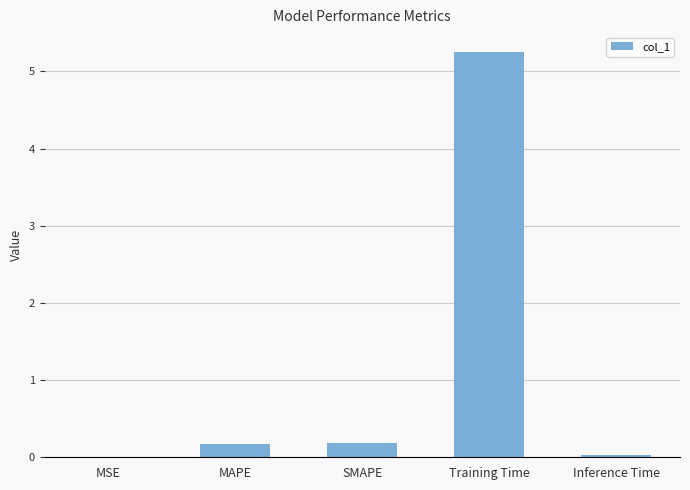

True or false: the data shows 0.2 at SMAPE.

True